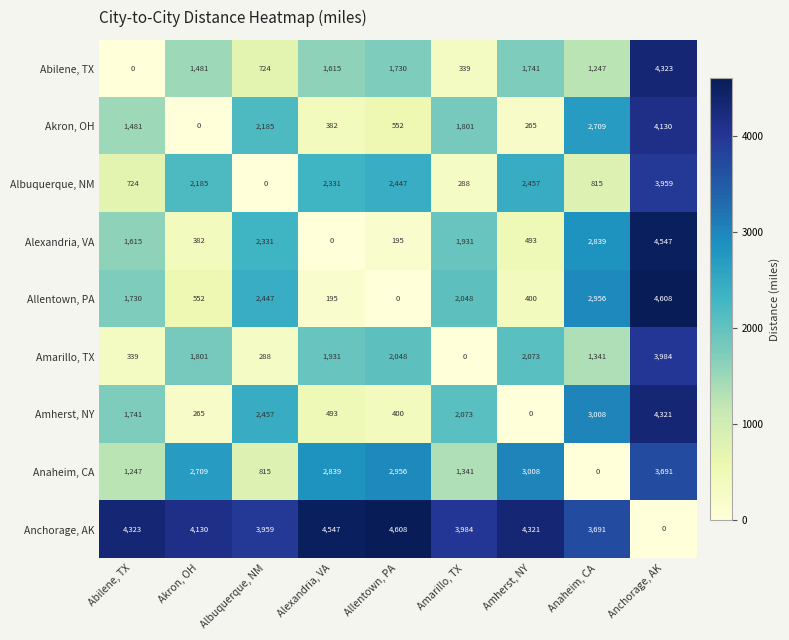

At which category is the sum across all series the highest?

Anchorage, AK